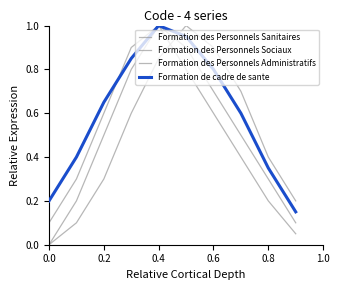

Count the number of data series in this chart.

4